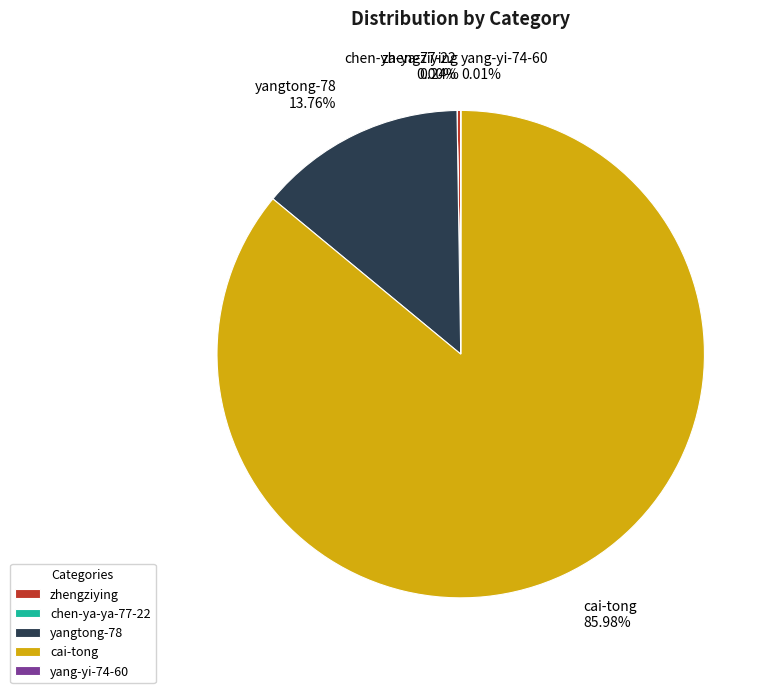

How much of the chart is everything except yangtong-78?

86.2%